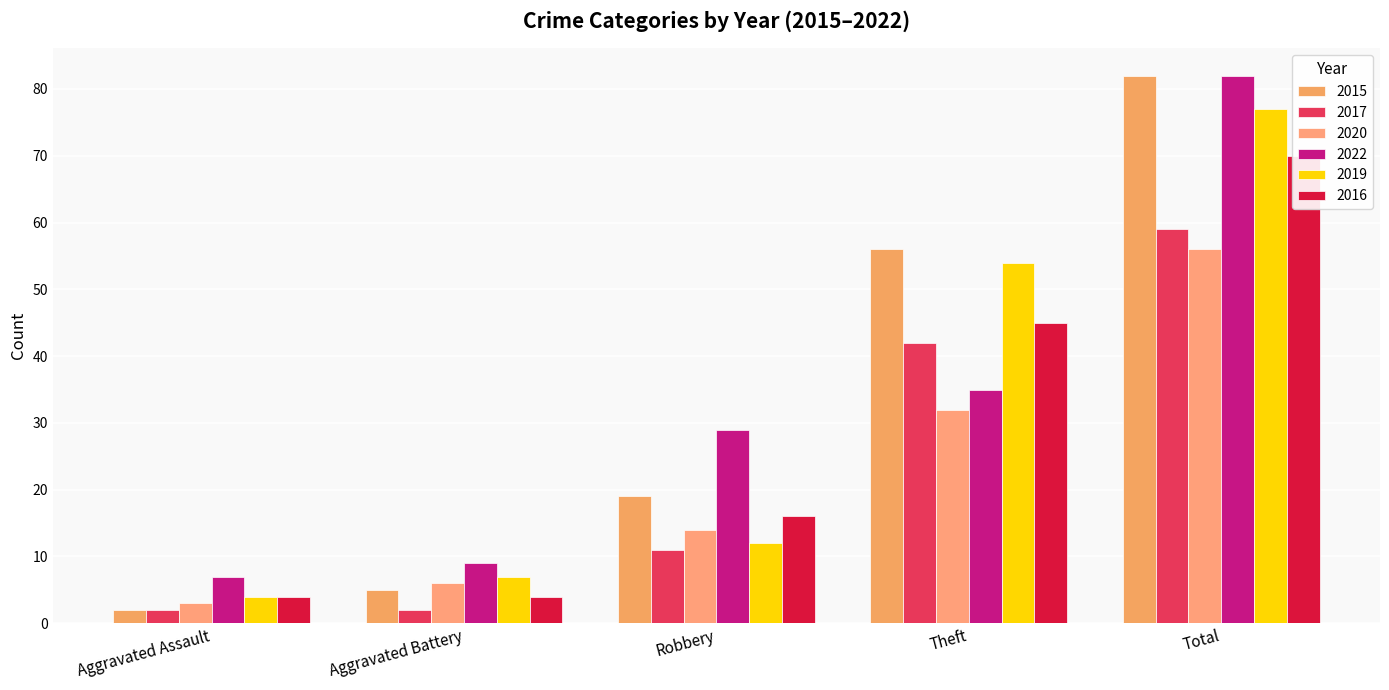

What is the value of the 2022 bar at the 4th from the left?

35